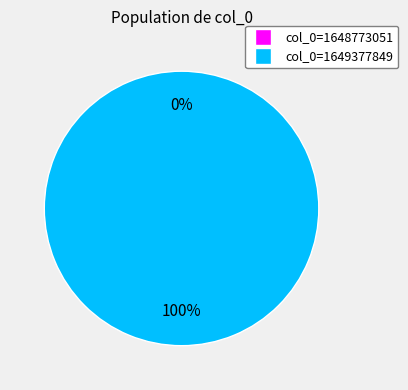

To the nearest percent, what is the combined percentage of col_0=1649377849 and col_0=1648773051?

100%